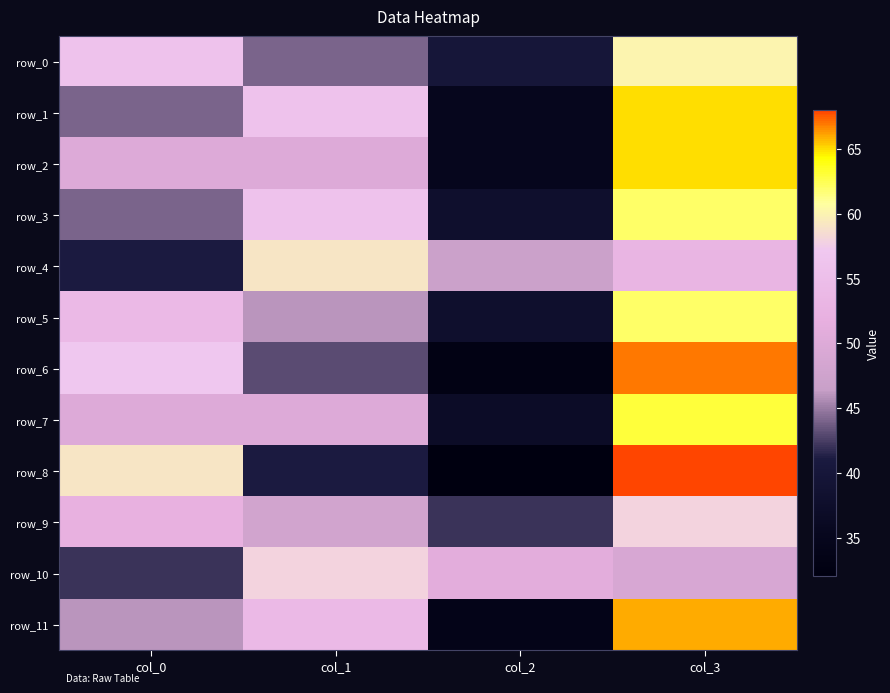

Which label corresponds to the smallest value in the chart?

col_2